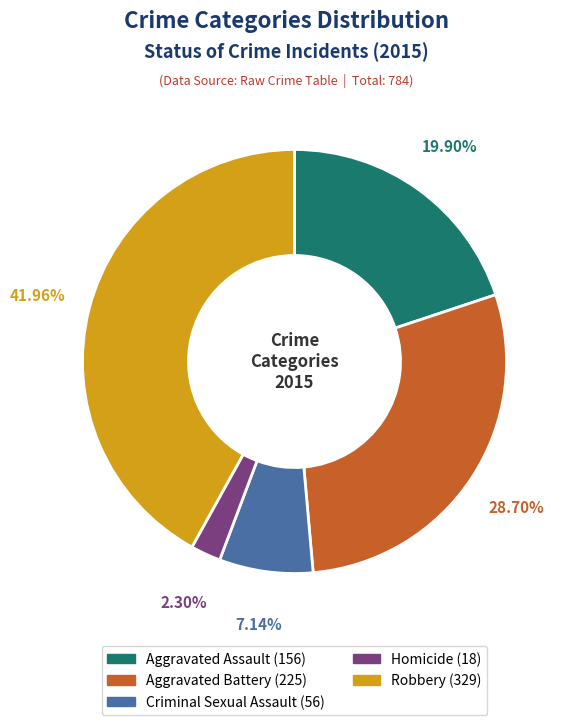

Rank the categories by value from lowest to highest.

Homicide, Criminal Sexual Assault, Aggravated Assault, Aggravated Battery, Robbery